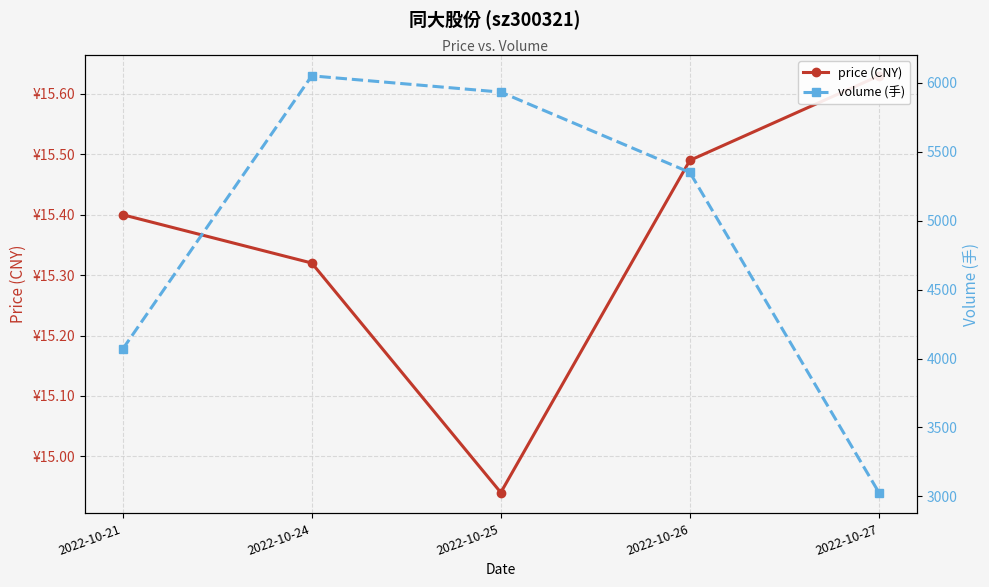

How many lines are shown in the chart?

2